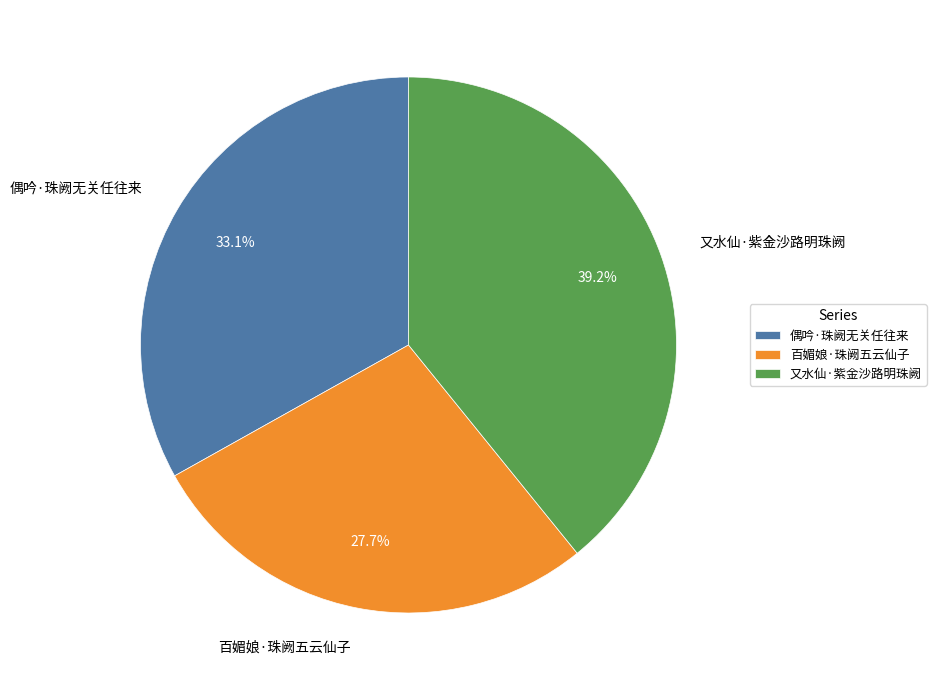

Is it true that 偶吟·珠阙无关任往来 is 33% of the pie?

True